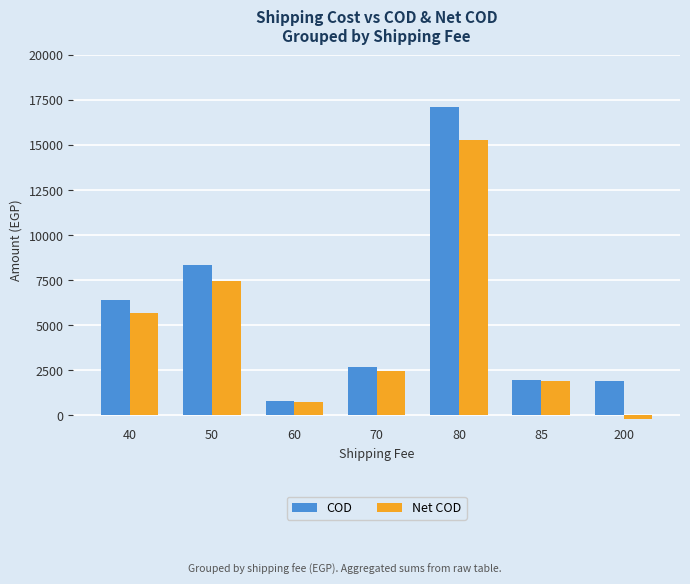

Between 70 and 200, which series saw the biggest shift?

Net COD